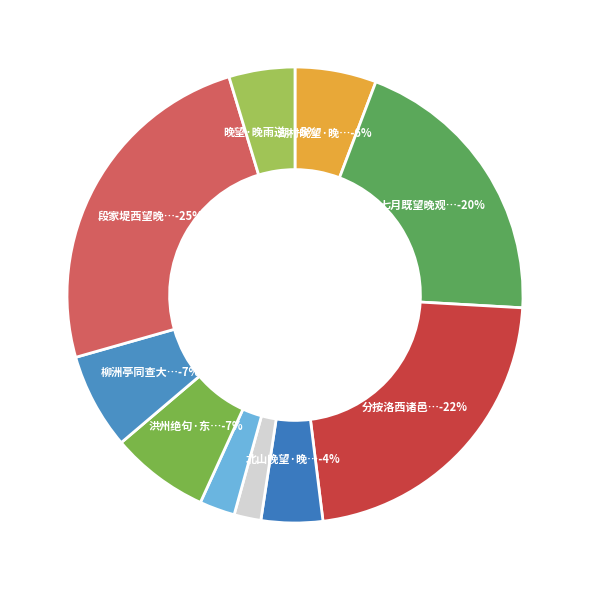

Which has a higher value, 湖村晚望·晚楼野望思悠然 or 晚望·晚雨逆溪上?

湖村晚望·晚楼野望思悠然